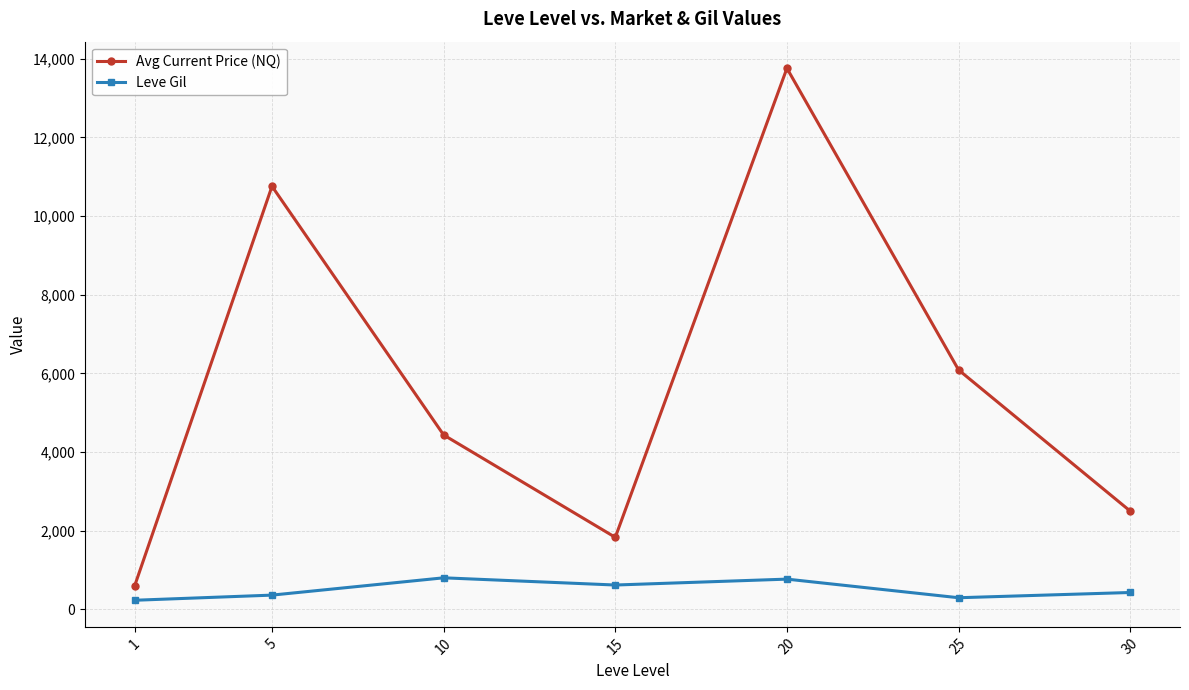

Rank the categories by Avg Current Price (NQ) value from lowest to highest.

1, 15, 30, 10, 25, 5, 20